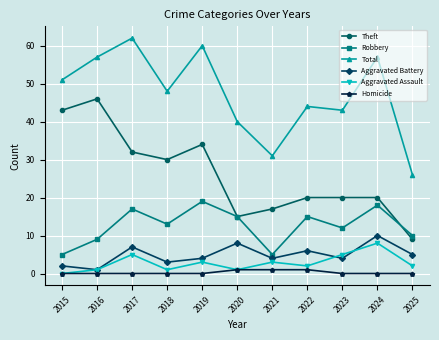

What is the difference between the highest and lowest values at 2019?

60